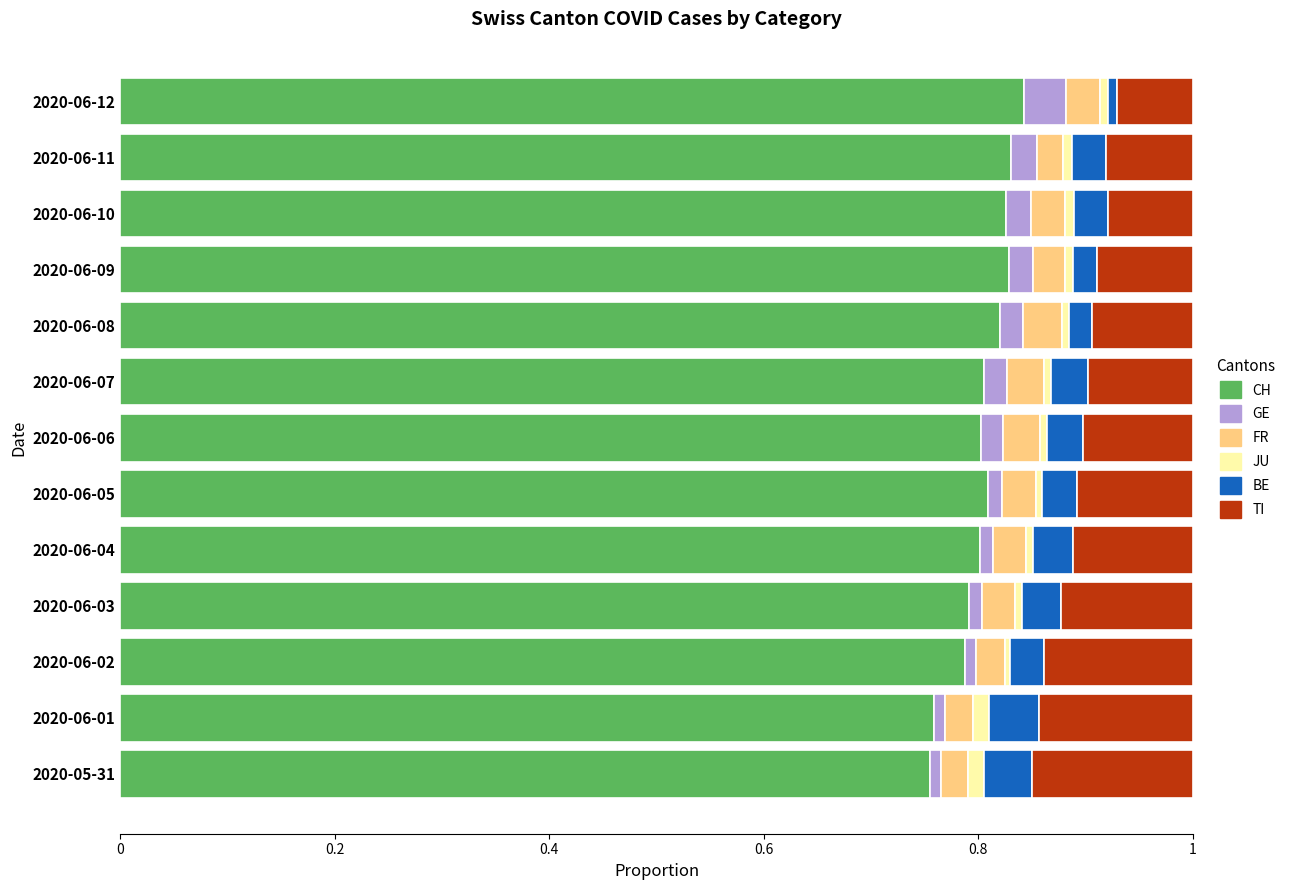

The value of CH at 2020-06-05 is 0.8. True or false?

True